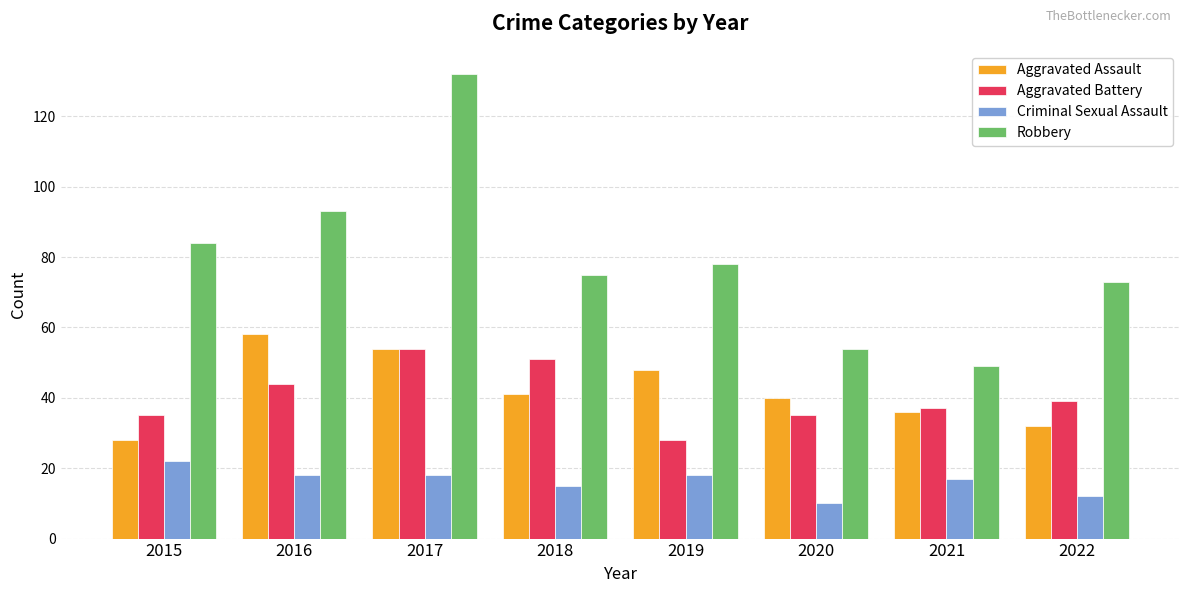

What is the value of the Aggravated Battery bar at the 8th from the left?

39